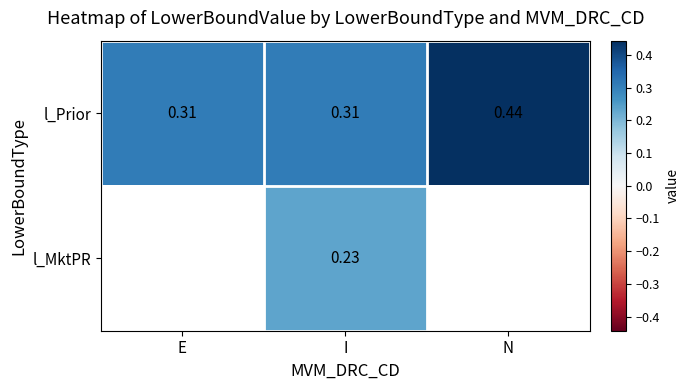

At I, list the series in order from smallest to largest.

l_MktPR, l_Prior